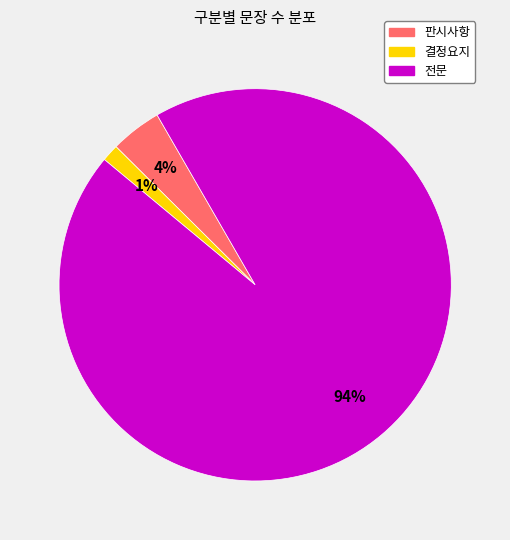

Which has a higher value, 판시사항 or 전문?

전문